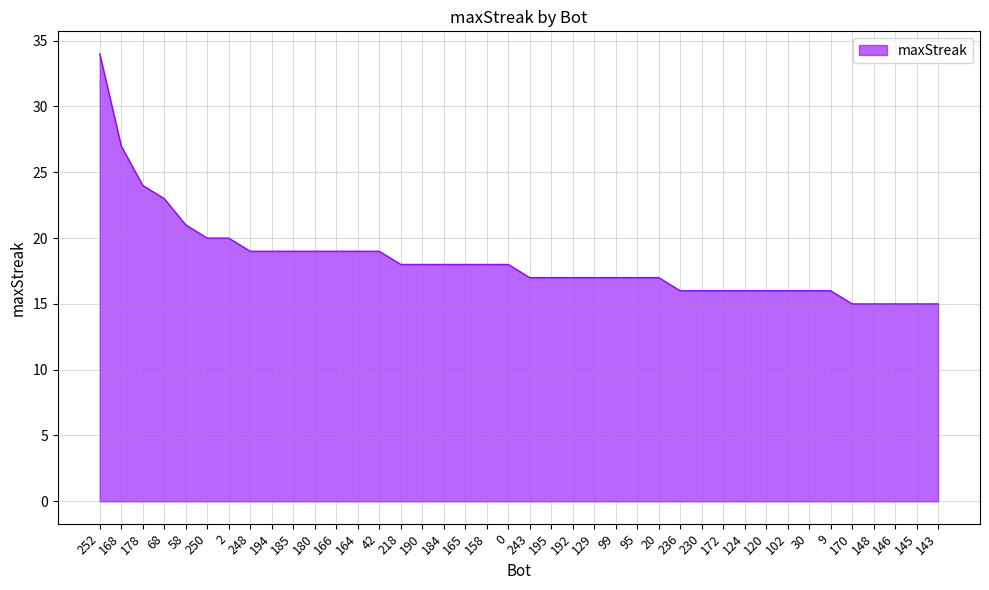

At which label is the value closest to 24?

178